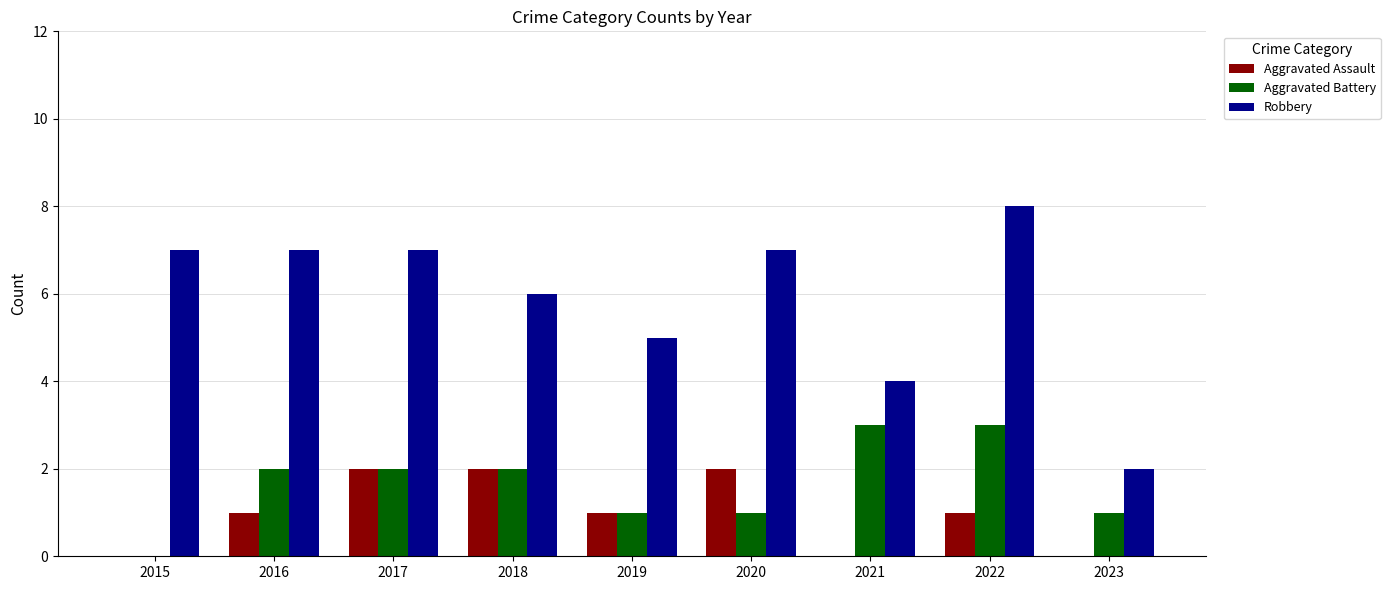

True or false: Robbery has a value of 2 at 2023.

True